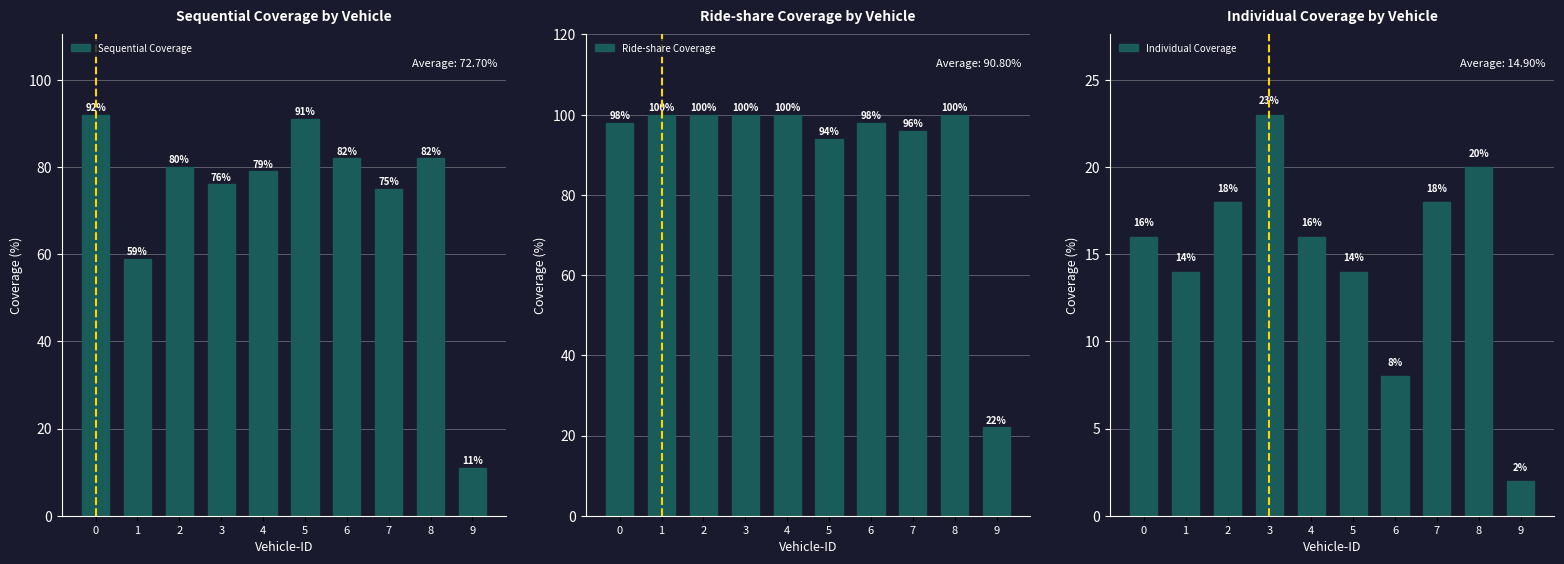

What is the value of the Individual Coverage bar at the 7th from the left?

8